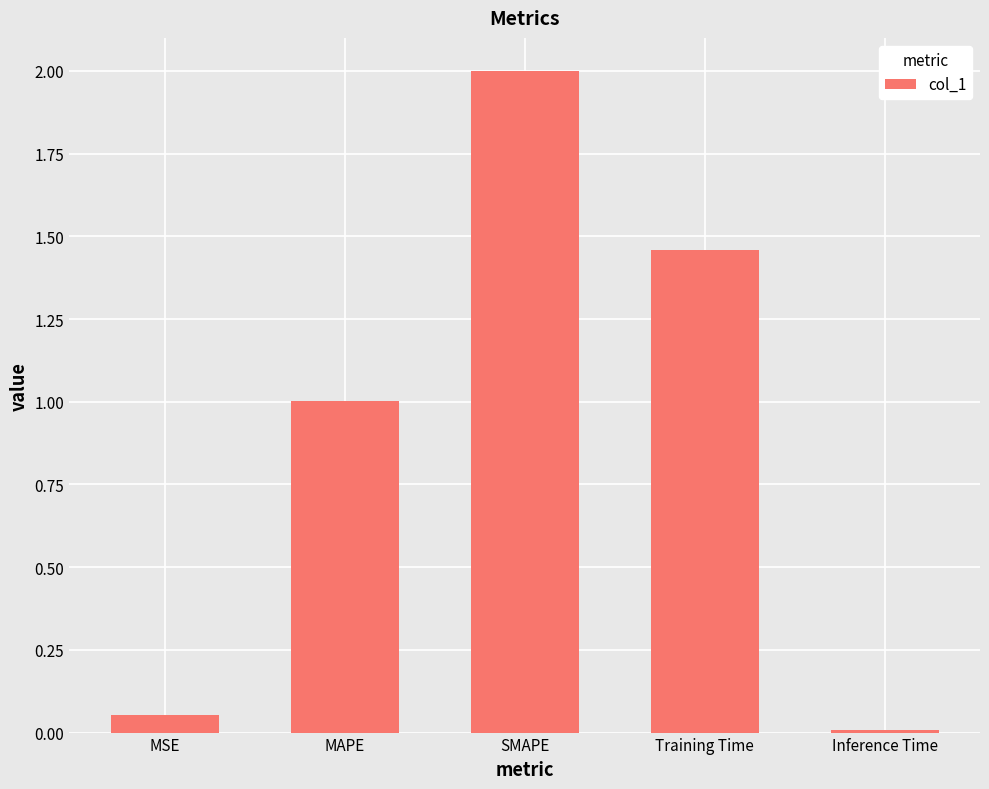

What is the label of the 2nd bar from the right?

Training Time